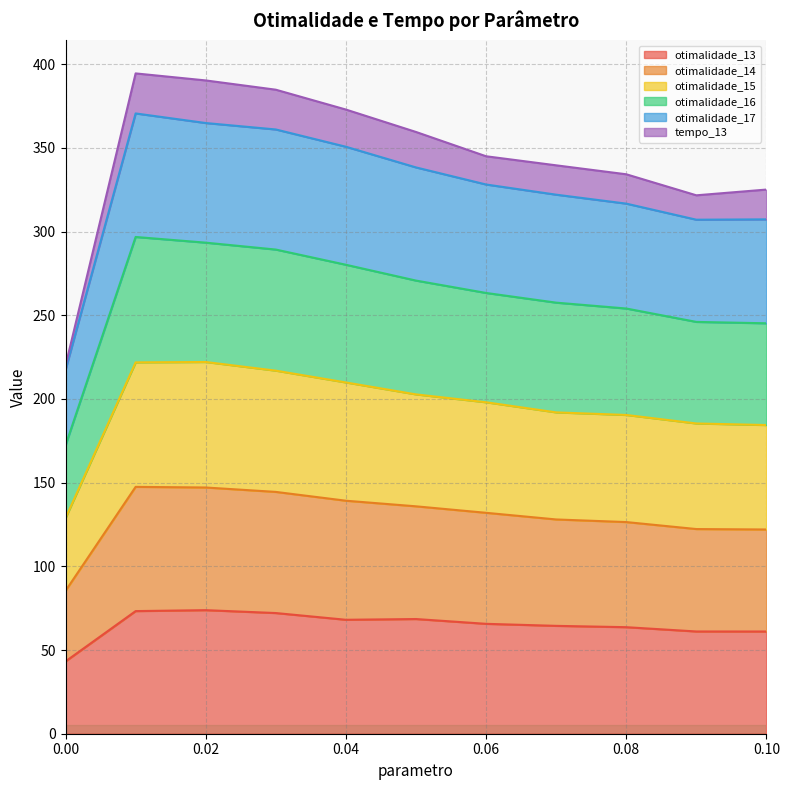

True or false: otimalidade_16 has a value of 357.8 at 0.09.

False